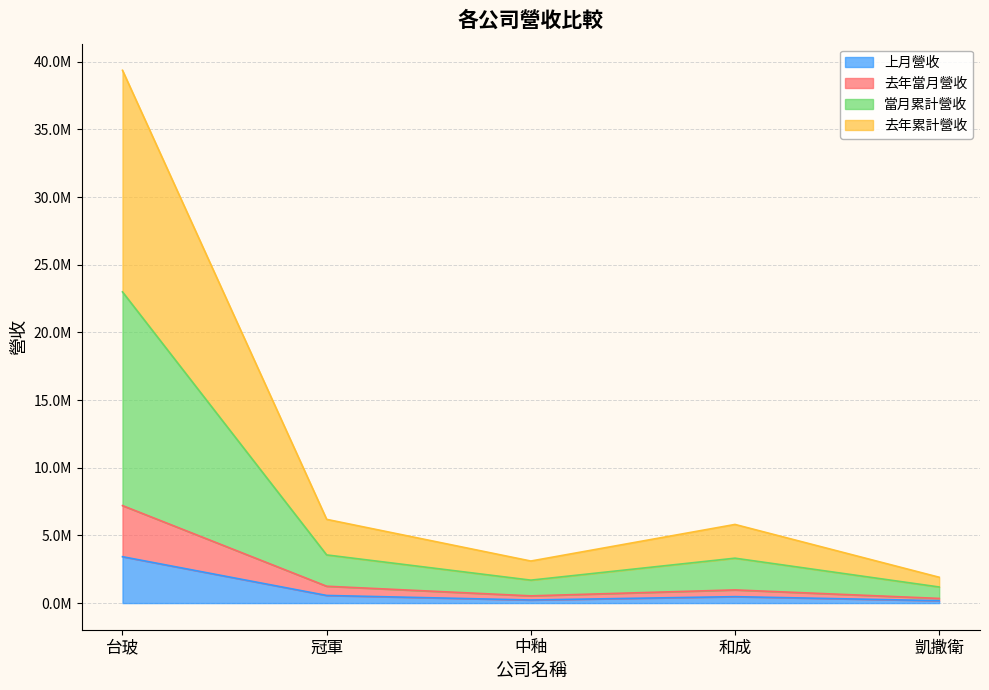

Where is the first local maximum for 去年當月營收?

和成